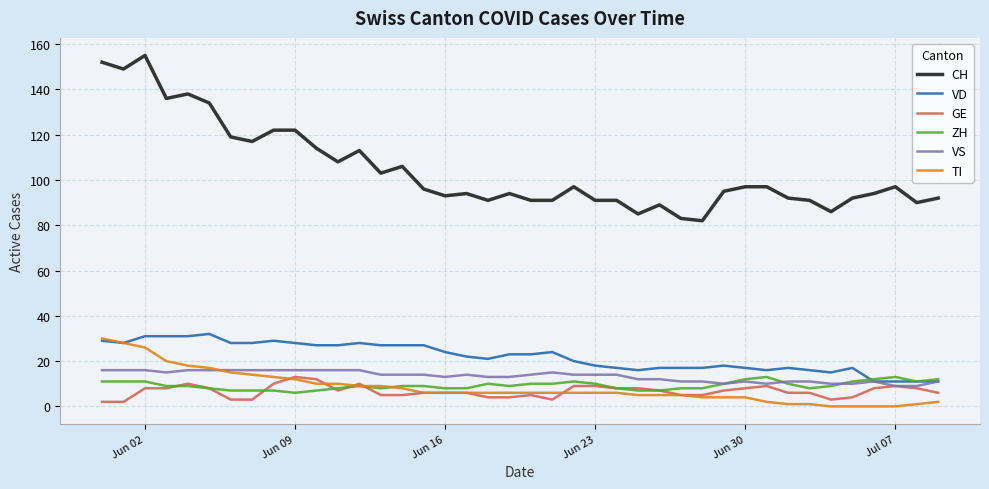

What is the lowest value of the VD series?

11